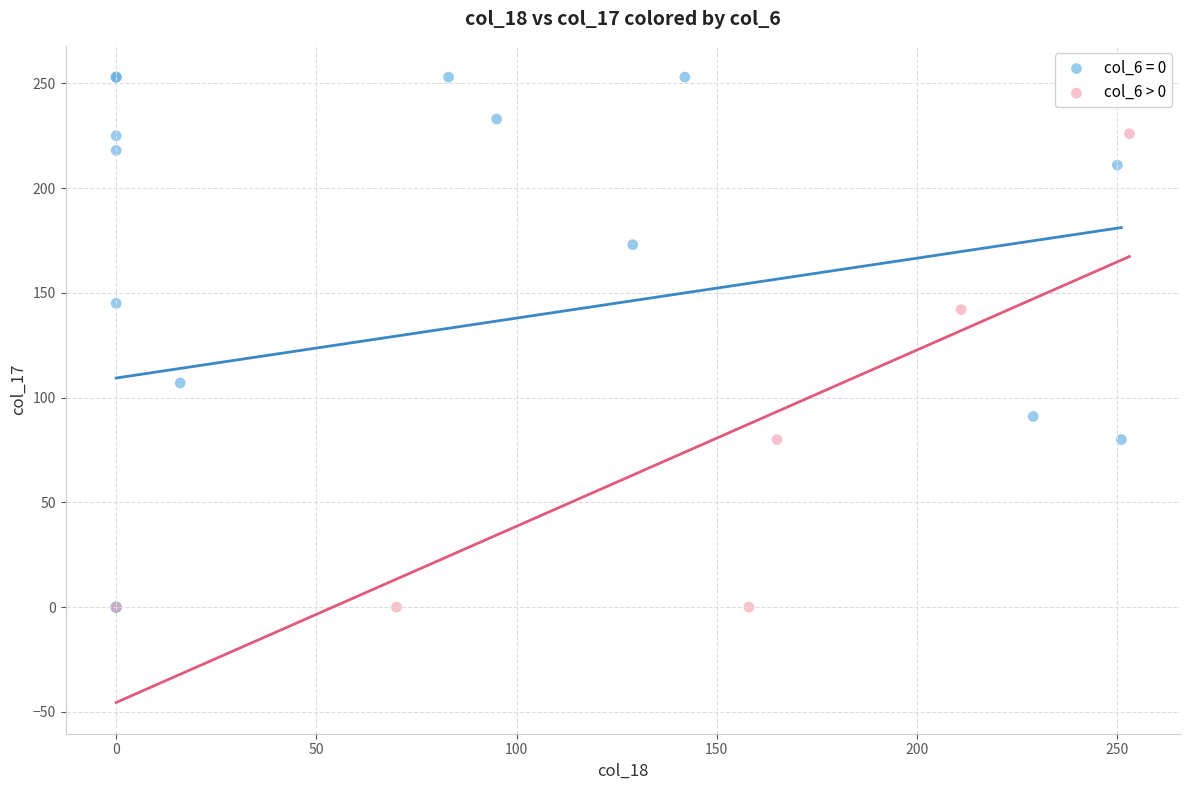

Which series has the largest Y range (max minus min)?

col_6 = 0